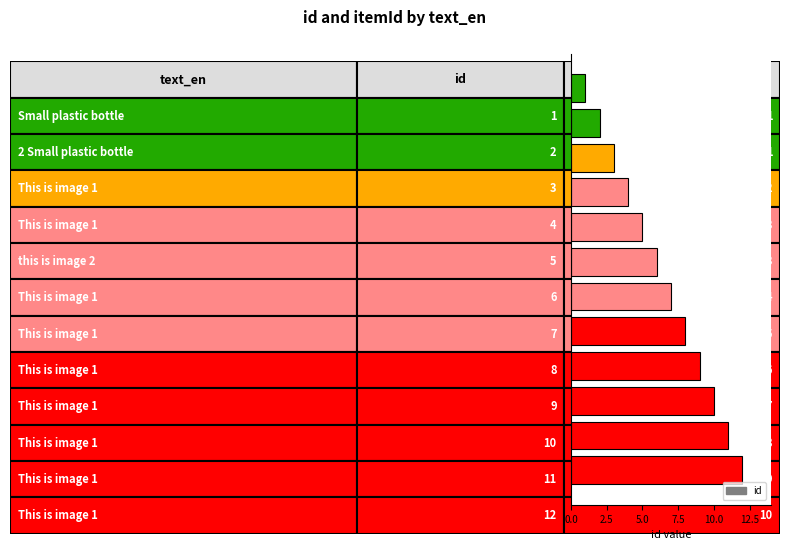

Reading bottom to top, list all the values displayed in this chart.

12	11	10	9	8	7	6	5	4	3	2	1